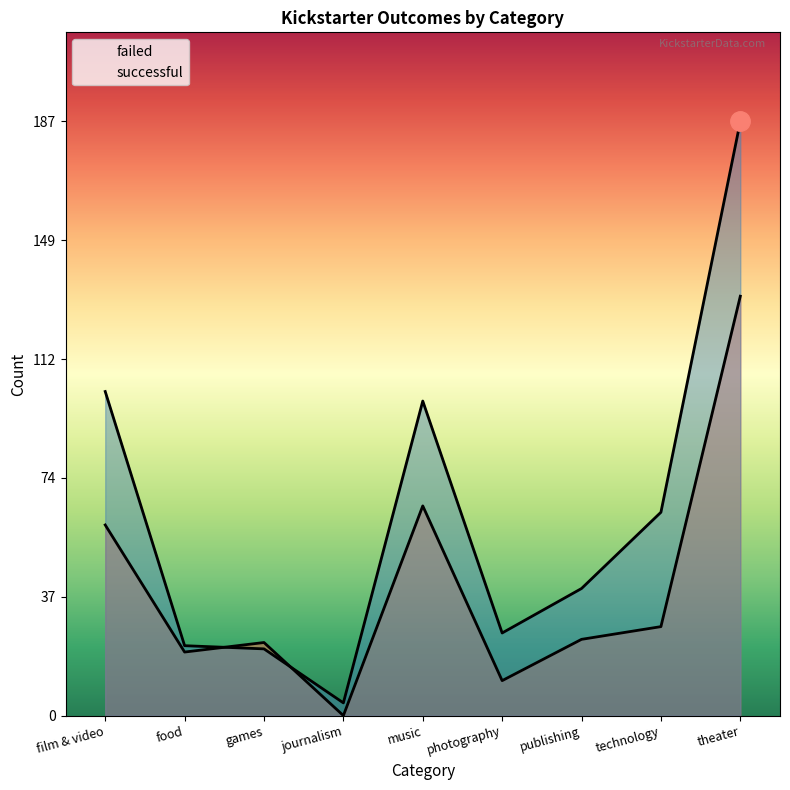

How many lines are shown in the chart?

2